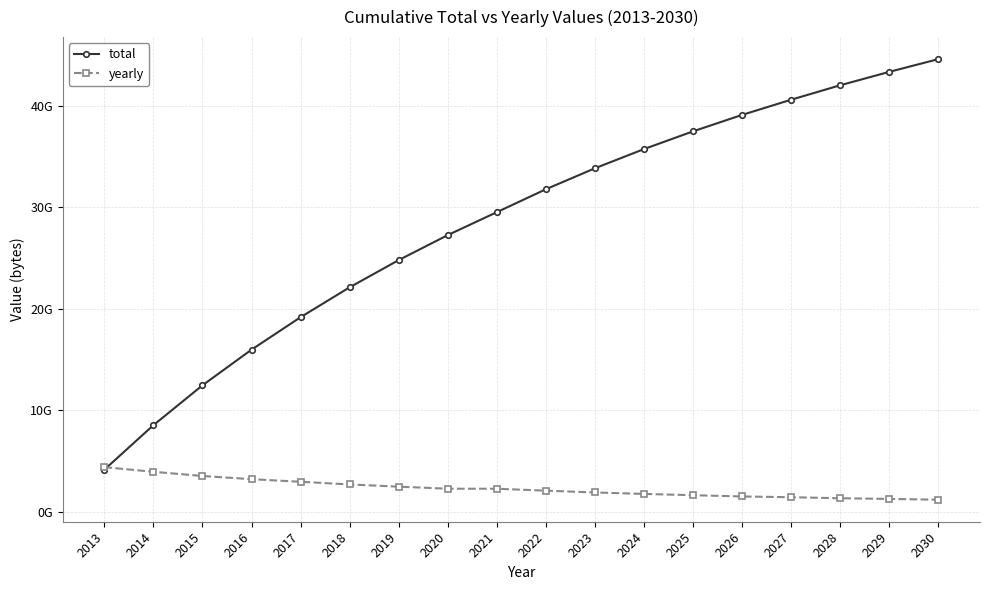

How many data points does each series have?

18